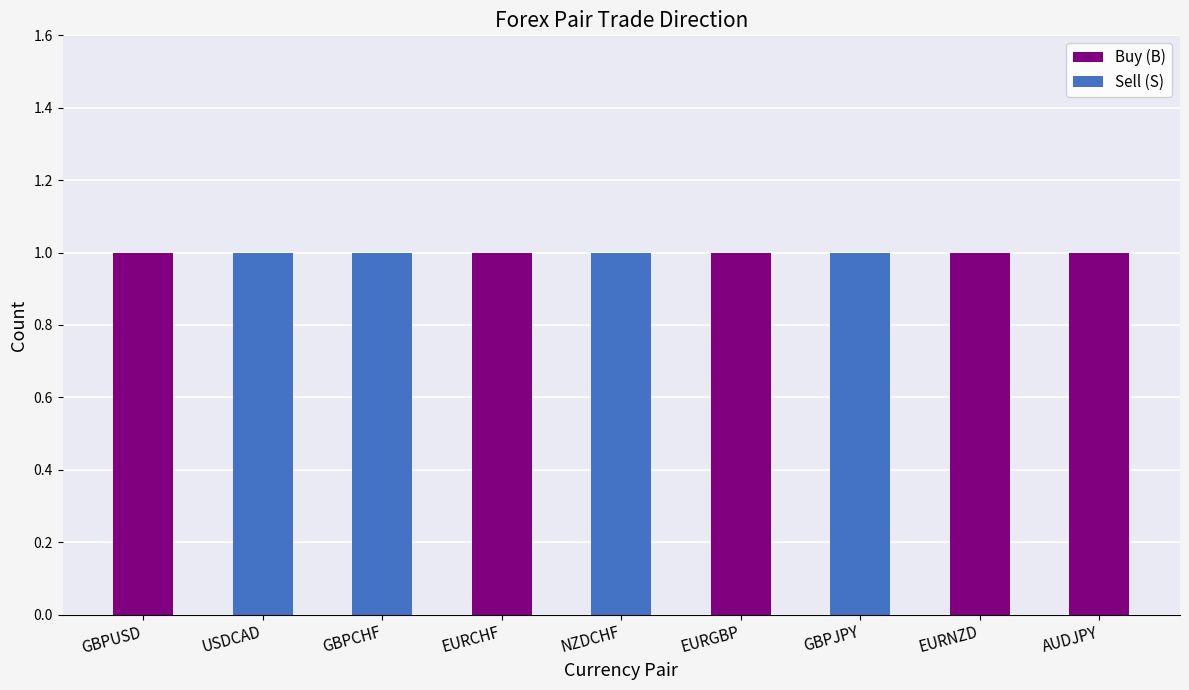

What is the sum of all Buy (B) values?

5